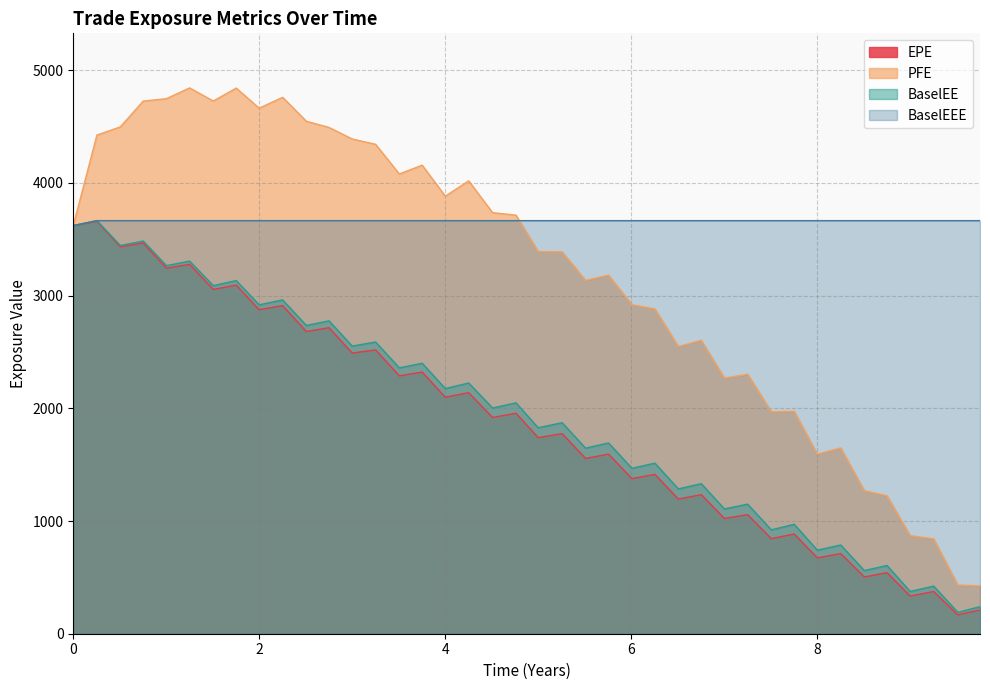

Rank the series by their maximum value, from lowest to highest.

EPE, BaselEE, BaselEEE, PFE